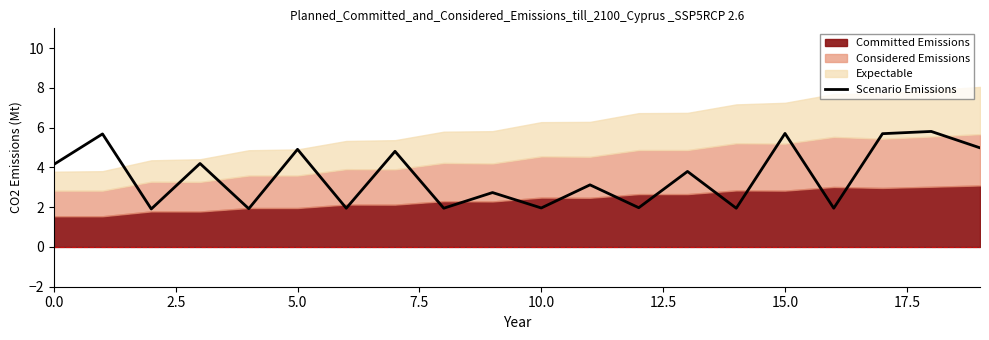

What is the difference between the maximum and minimum values?

3.9